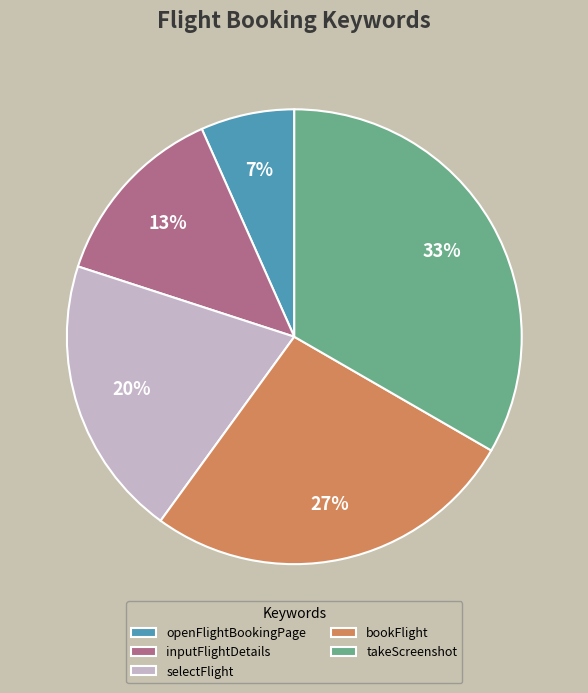

Between takeScreenshot and selectFlight, which is larger?

takeScreenshot